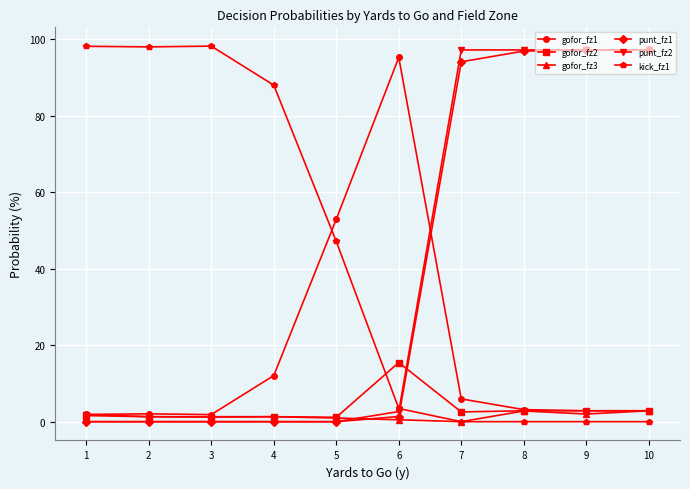

Is it true that gofor_fz3 equals 1.2 at 3?

True